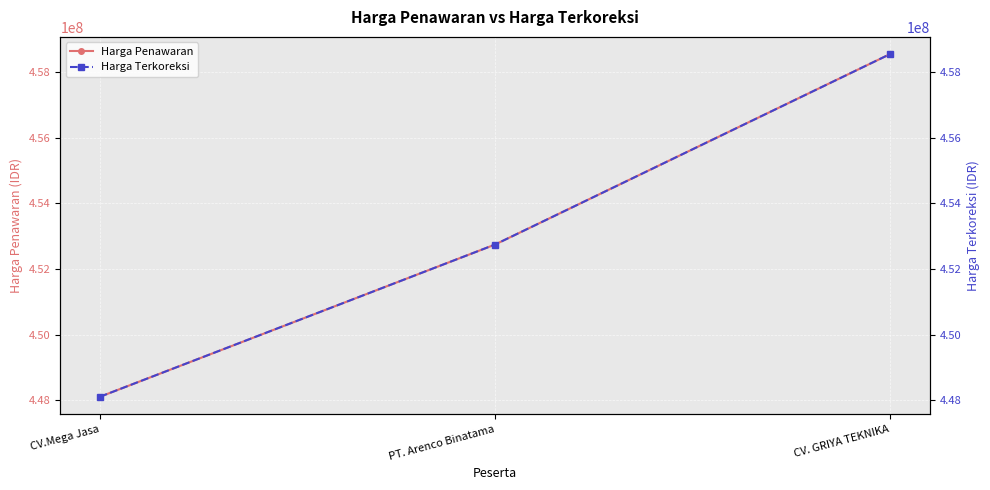

Rank the categories by Harga Terkoreksi value from highest to lowest.

CV. GRIYA TEKNIKA, PT. Arenco Binatama, CV.Mega Jasa